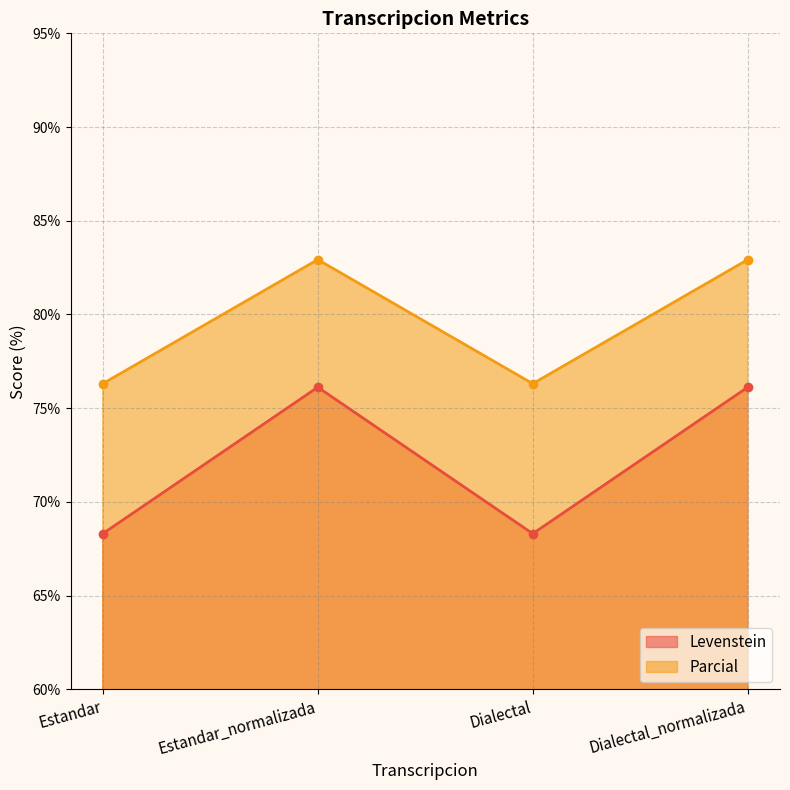

How many data points in Levenstein are less than 76?

2